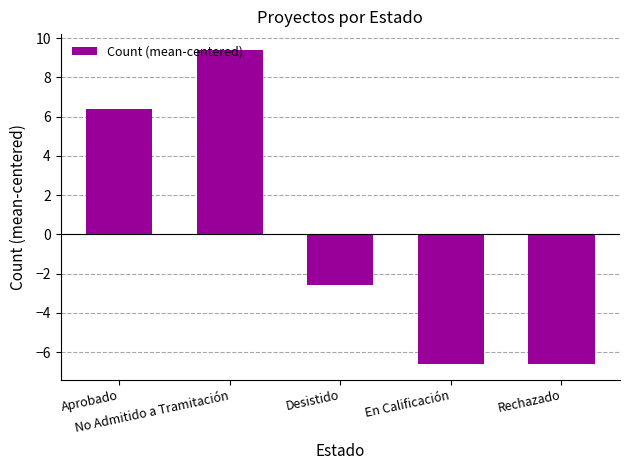

Does the chart contain stacked bars?

No